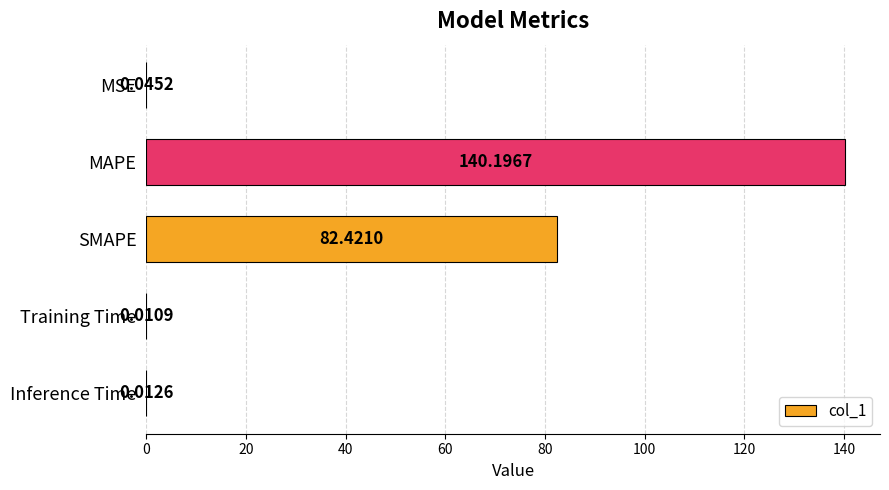

At which label is the value closest to 70?

SMAPE